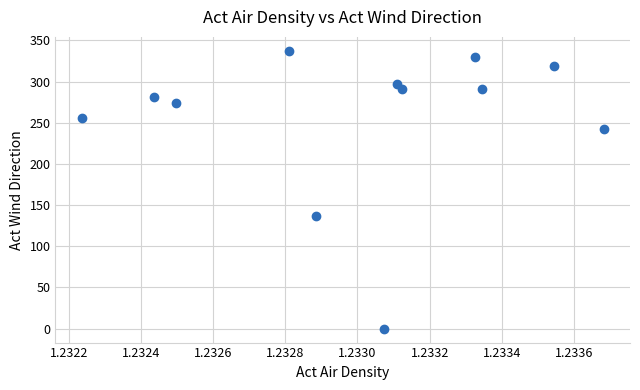

What Y value in the scatter plot is closest to 168?

136.8